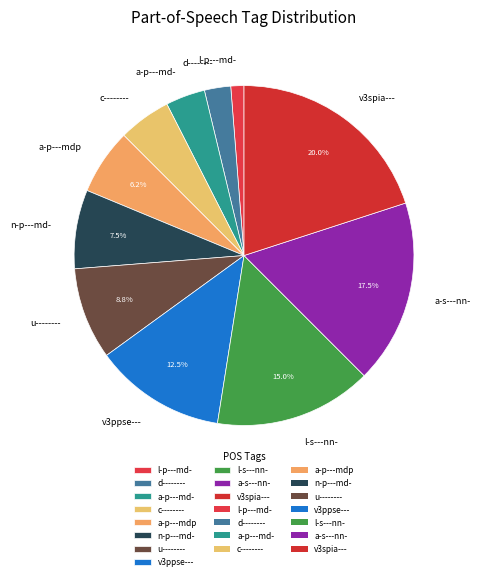

How many slices are in this pie chart?

11